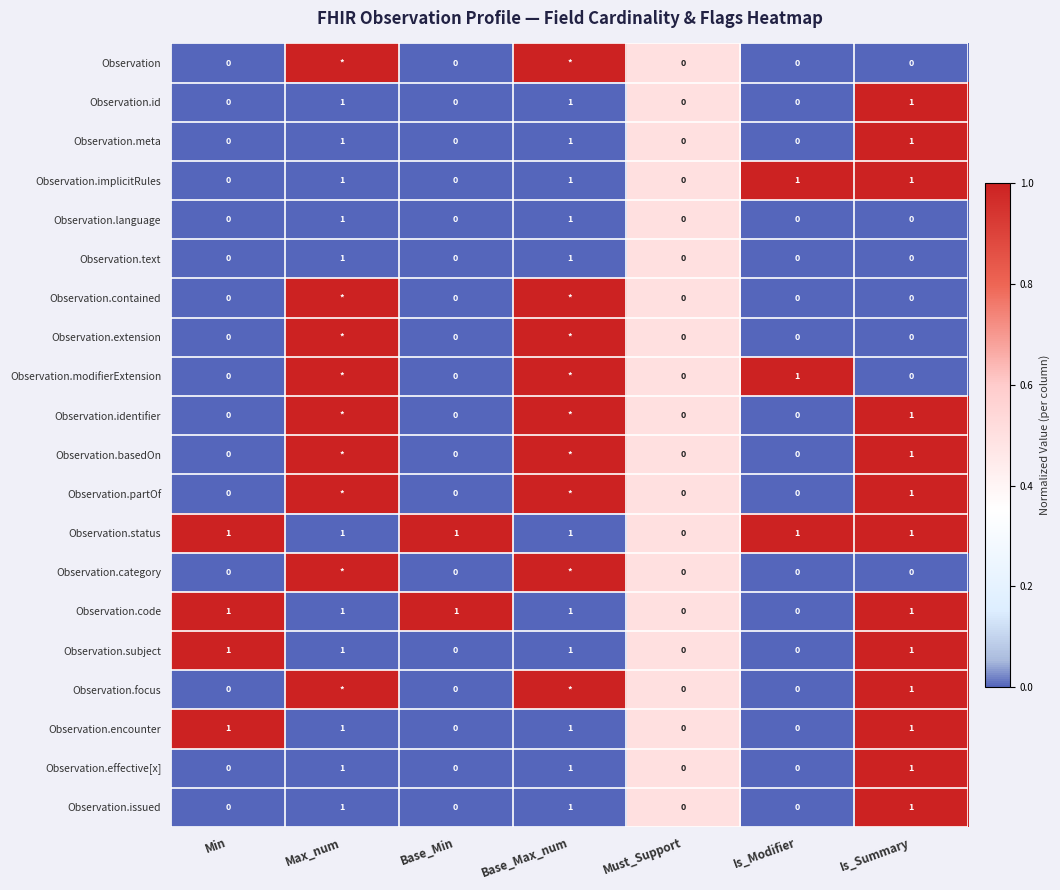

The Observation.code series shows 2 at Max_num. True or false?

False